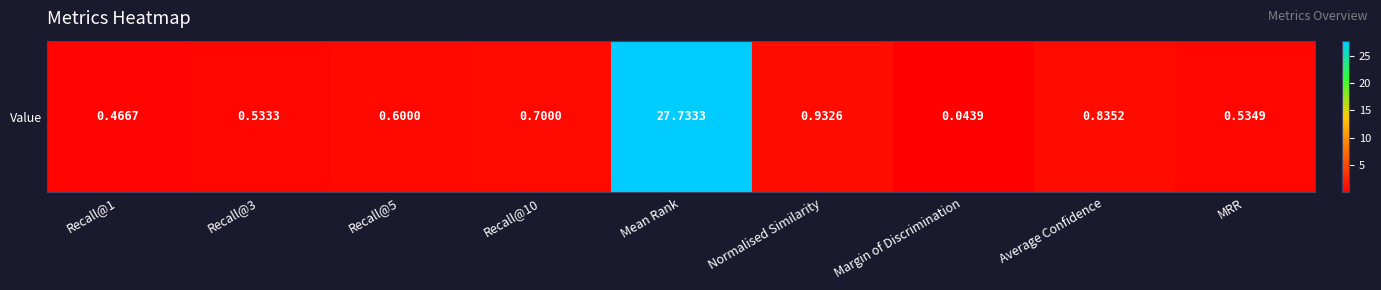

What is the average value?

3.6